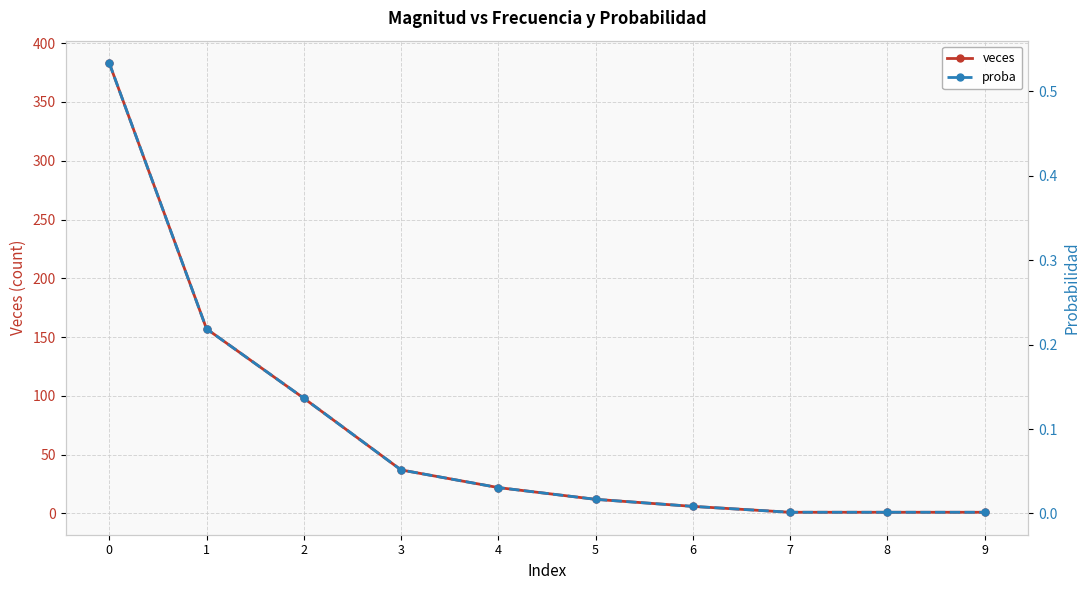

What is the greatest value displayed?

383.0